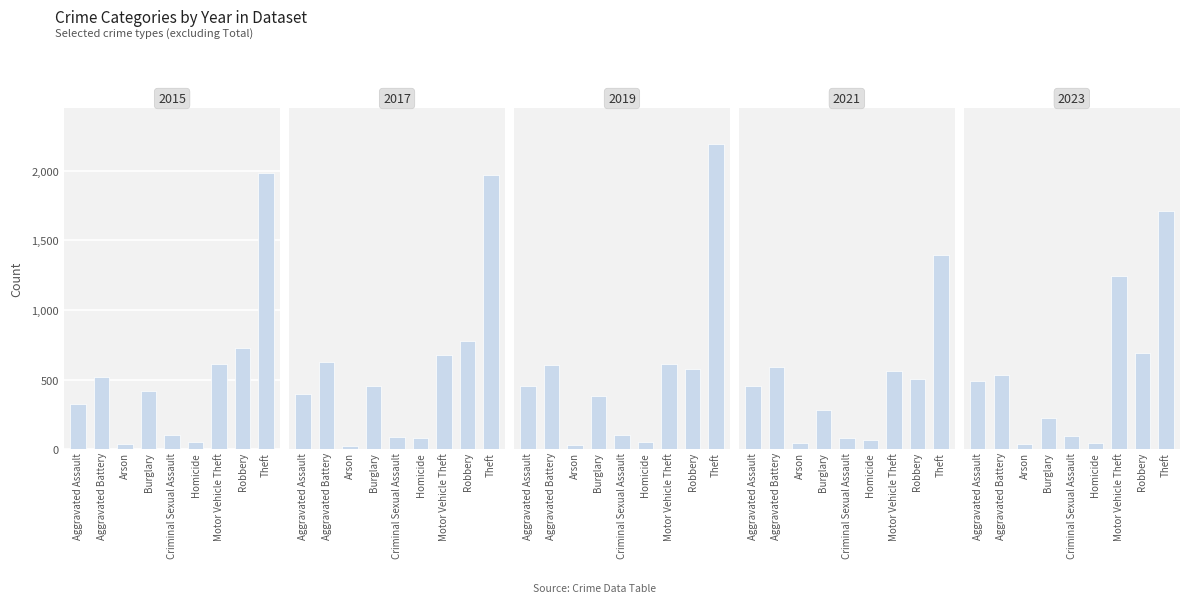

What position from the left is Burglary?

4